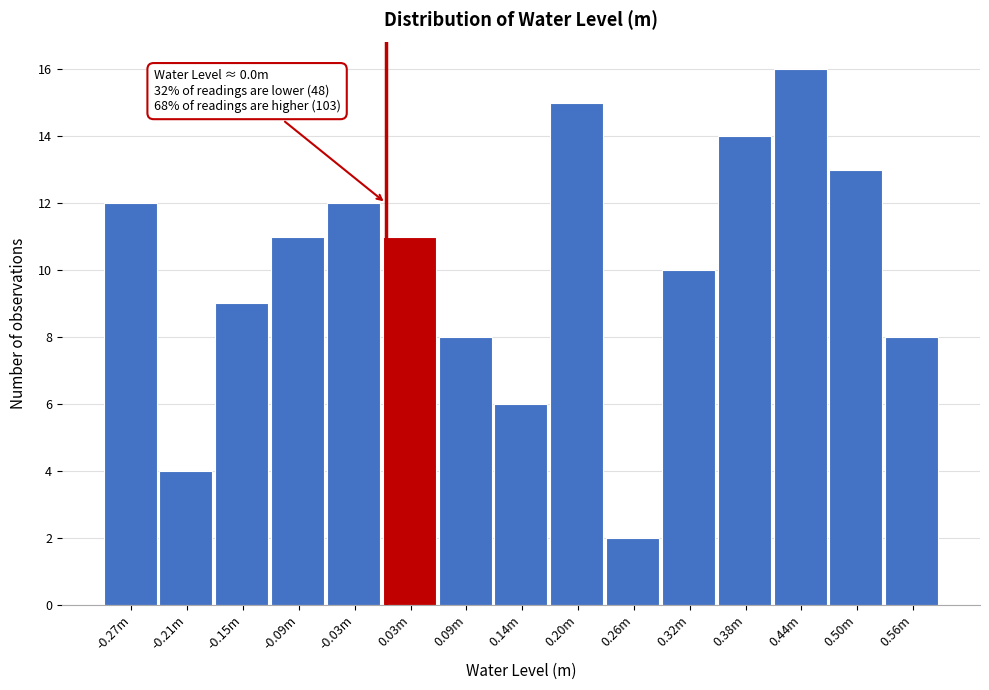

Reading right to left, extract all data points from this chart.

8	13	16	14	10	2	15	6	8	11	12	11	9	4	12